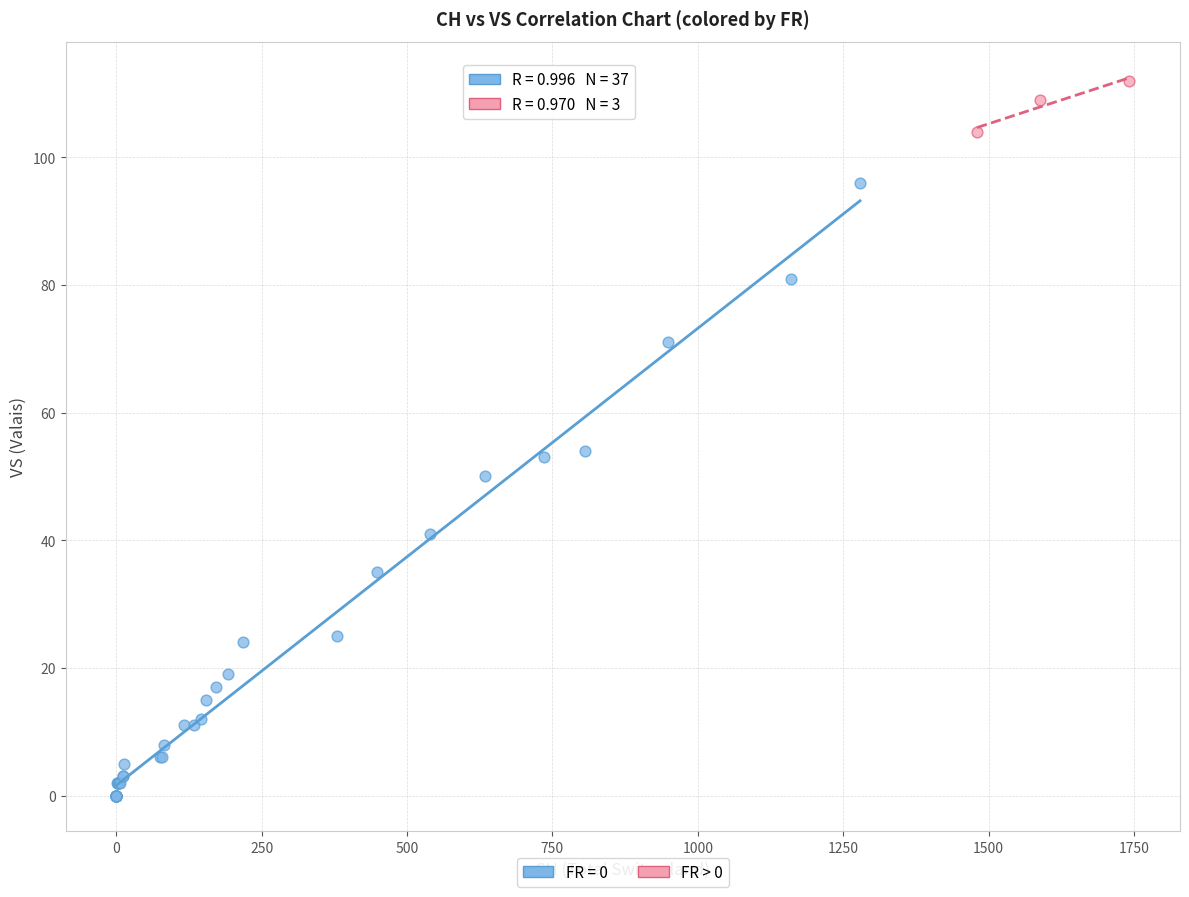

Which series reaches the minimum Y coordinate?

FR = 0